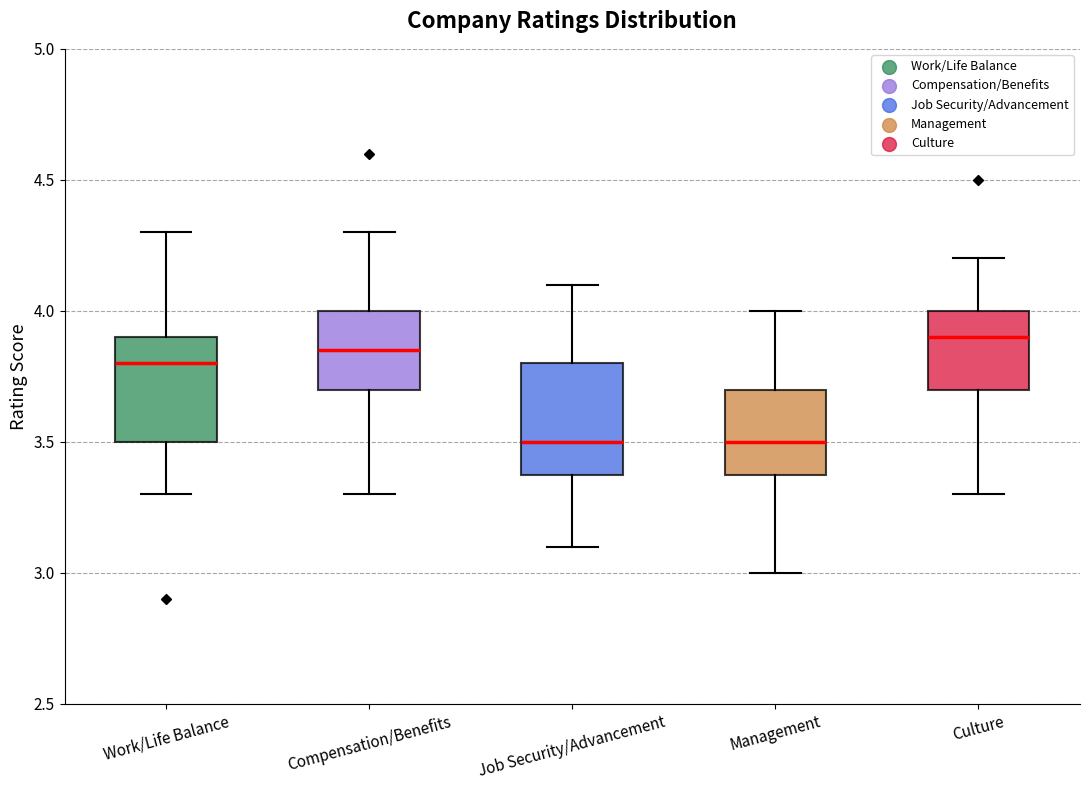

Which box's median line is the highest?

Culture